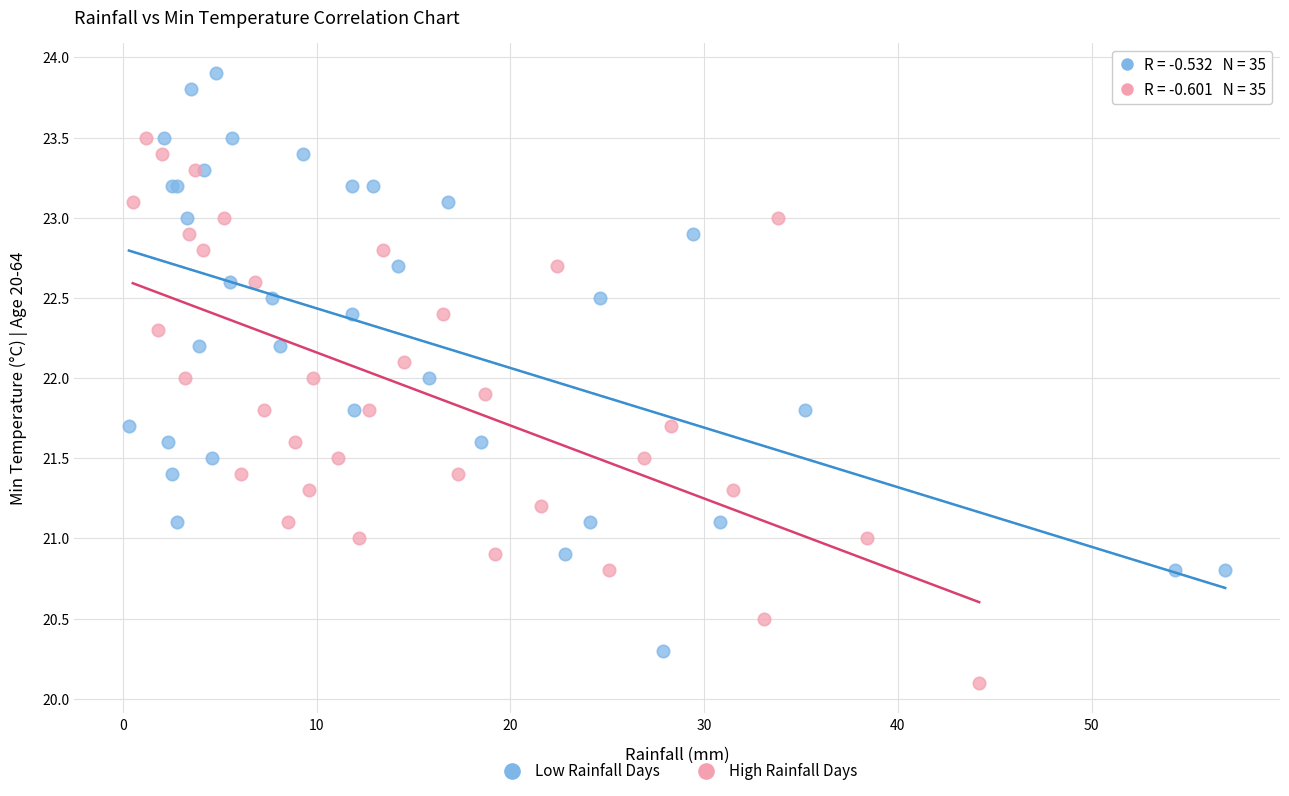

Which series reaches the maximum Y coordinate?

Low Rainfall Days